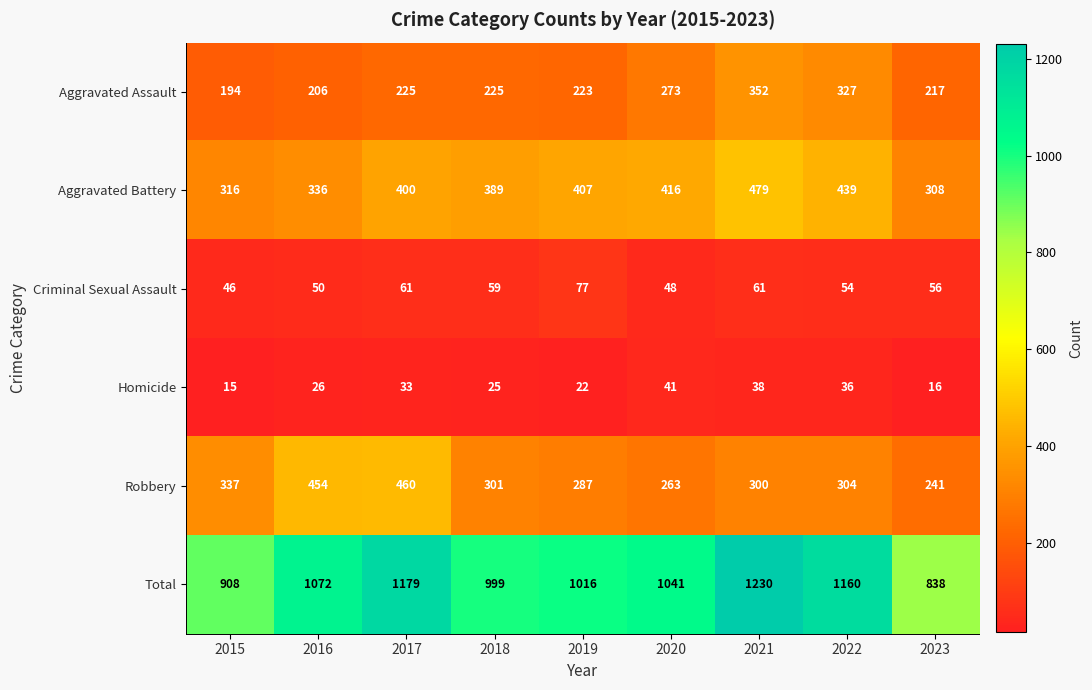

What is the approximate value of Homicide at 2017, to the nearest 5?

35